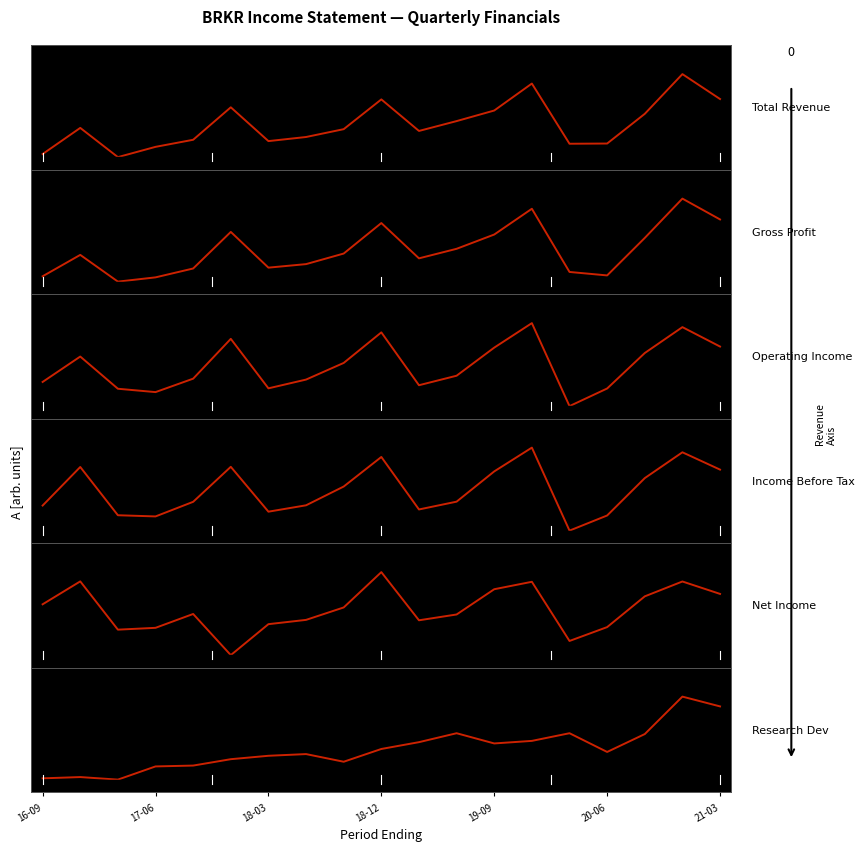

What position from the right is 10?

9